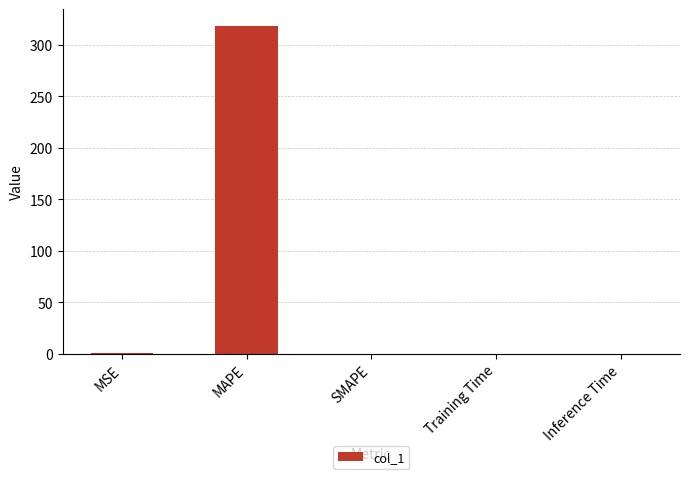

Does the chart contain stacked bars?

No